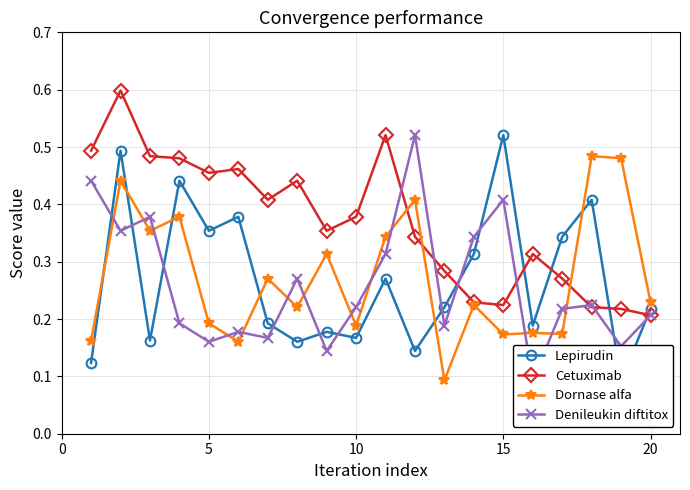

In Denileukin diftitox, how many points are lower than both neighbors (excluding endpoints)?

7